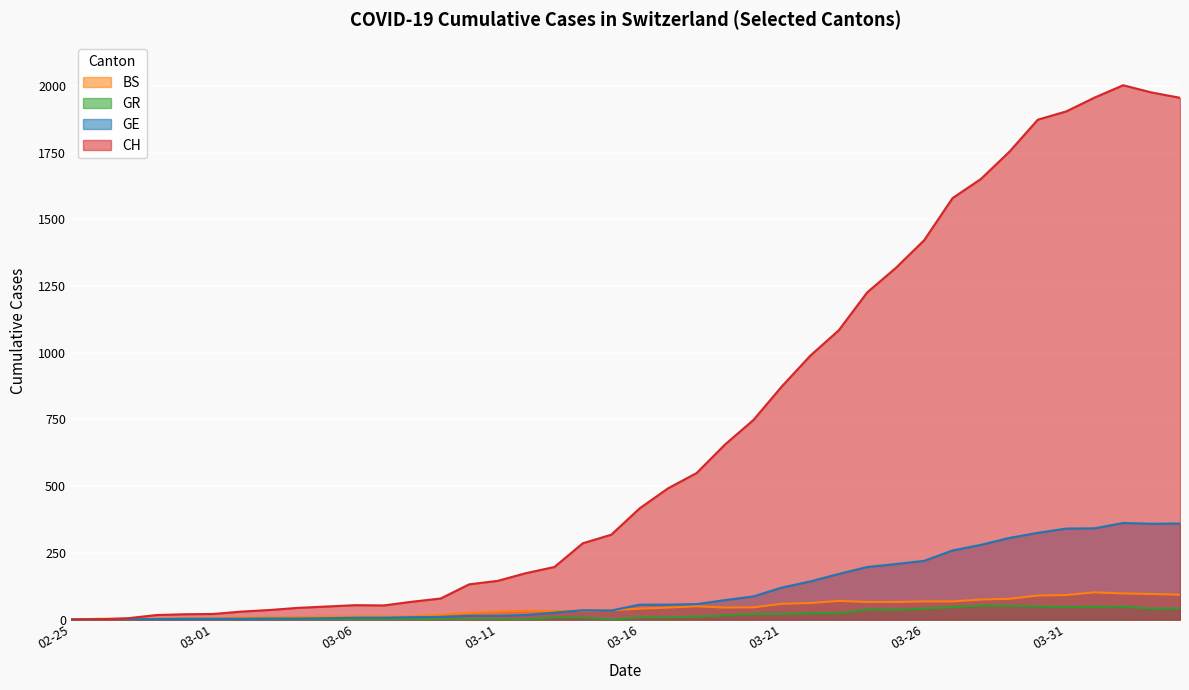

How many data points in BS are less than 41?

20